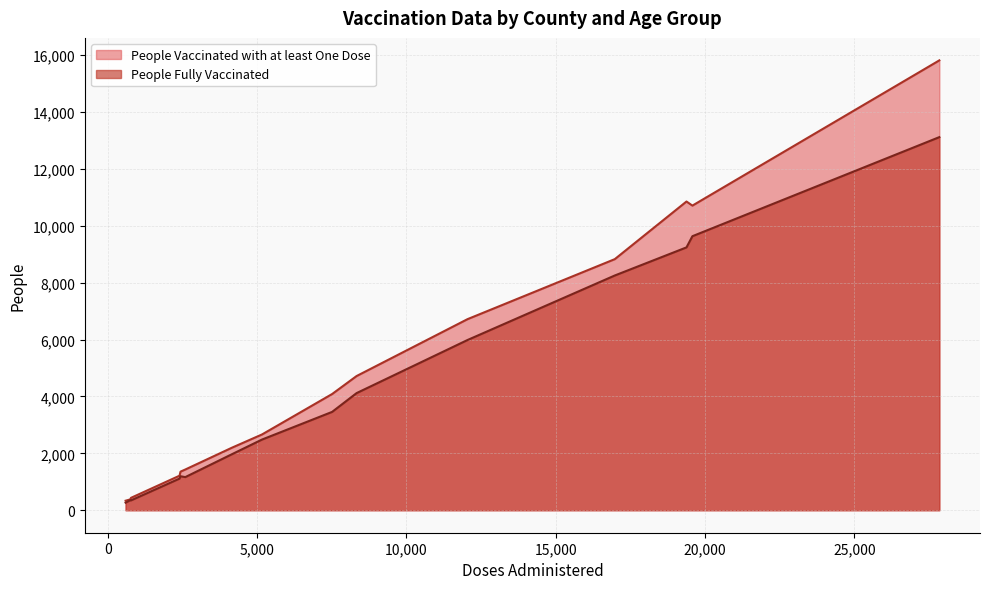

What is the maximum value shown in the chart?

15819